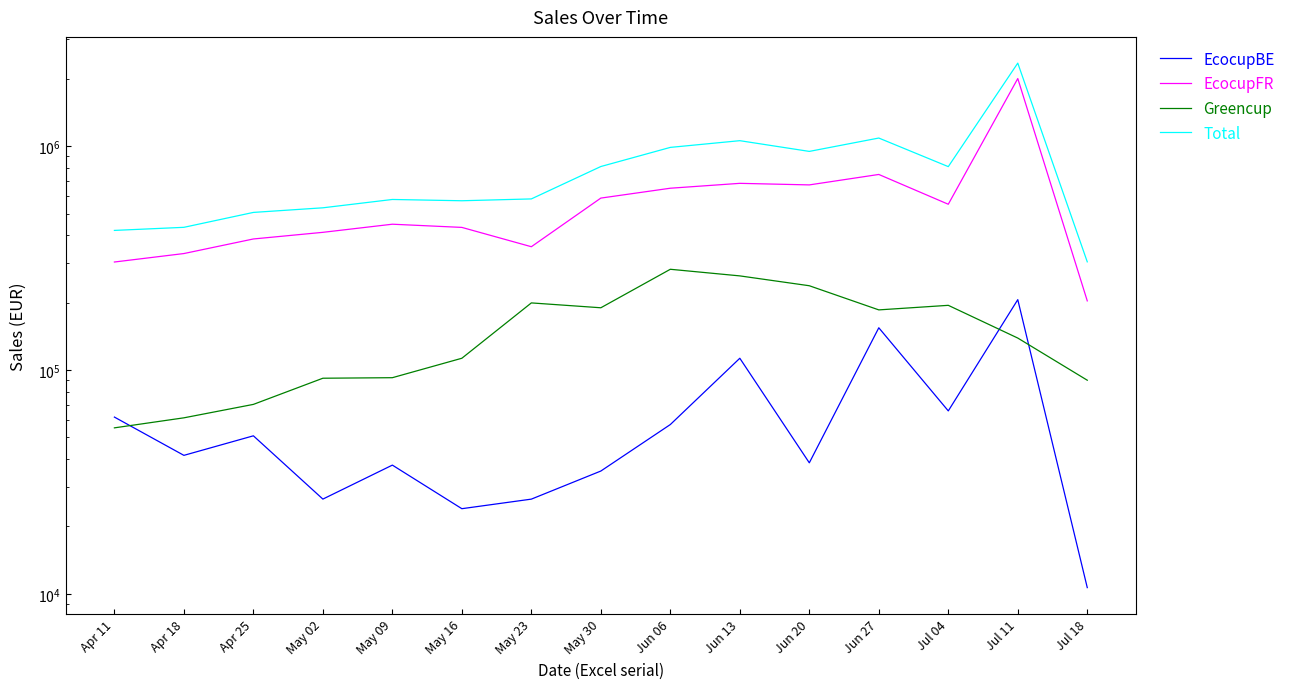

What is the sum of the EcocupBE values at Jun 20 and Jul 18?

49130.2